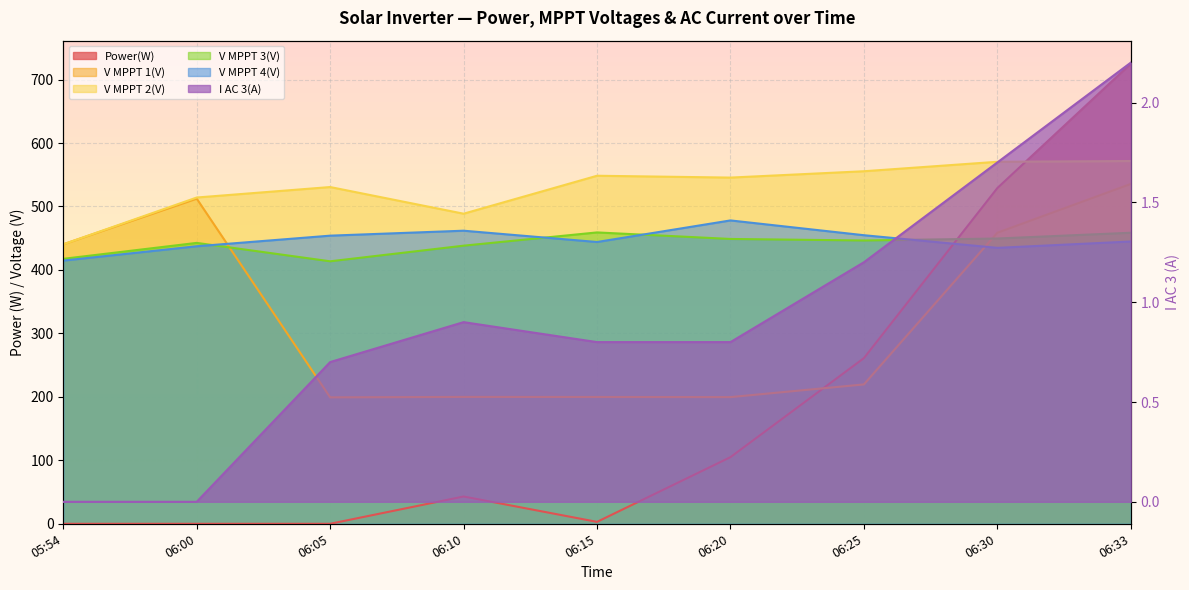

At how many categories does at least one series exceed 103?

9